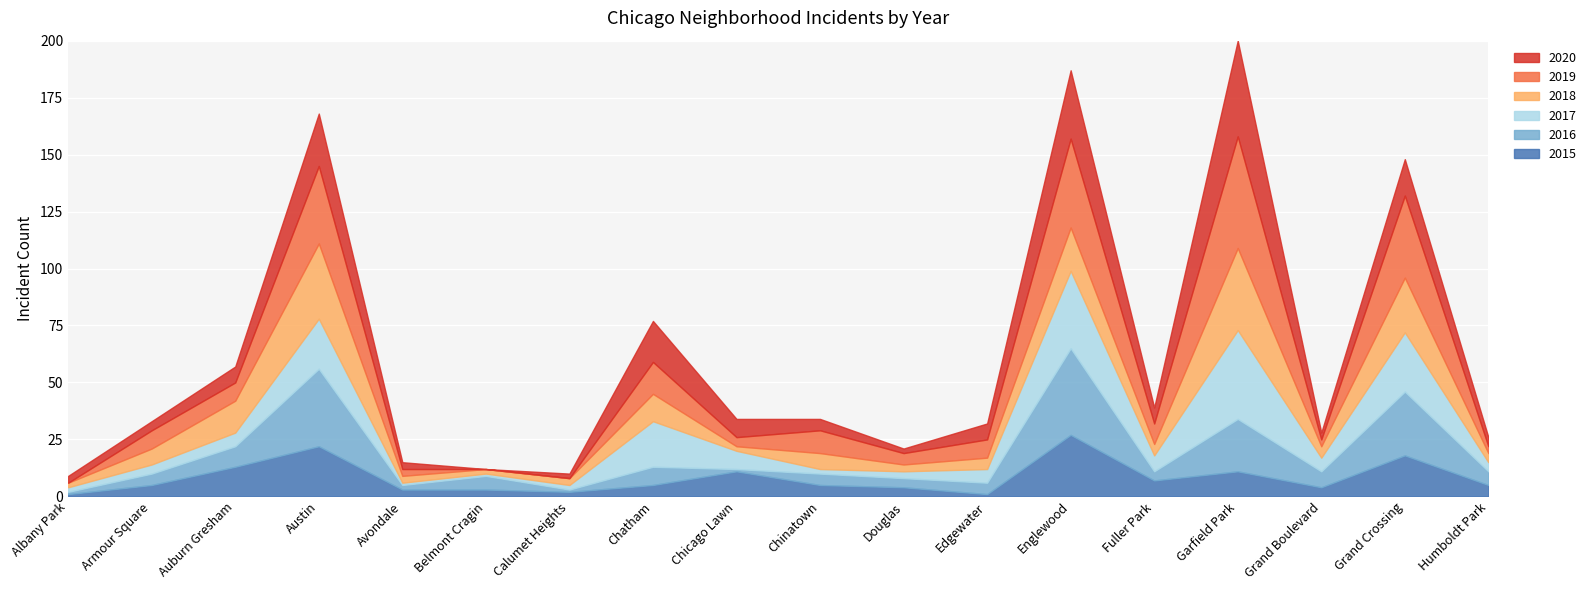

The 2019 series shows 11 at Edgewater. True or false?

False